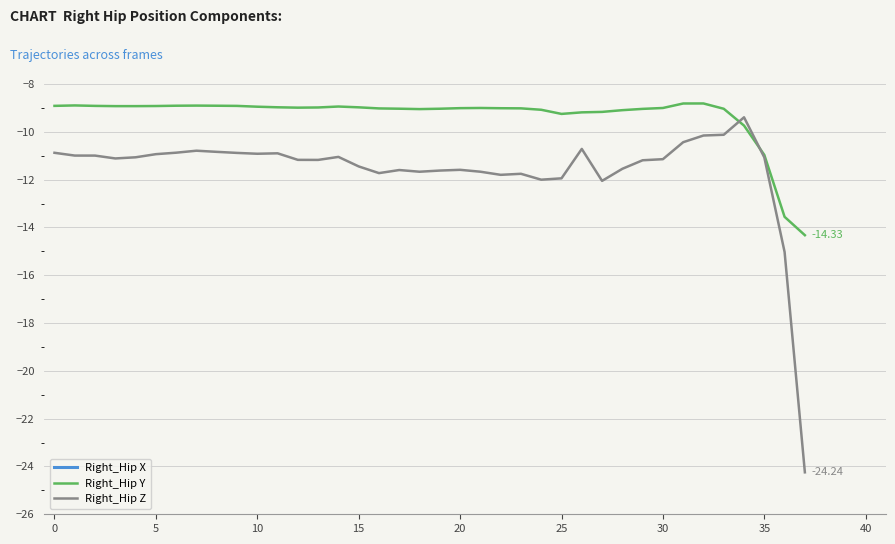

True or false: Right_Hip Z and Right_Hip X intersect in this chart.

False